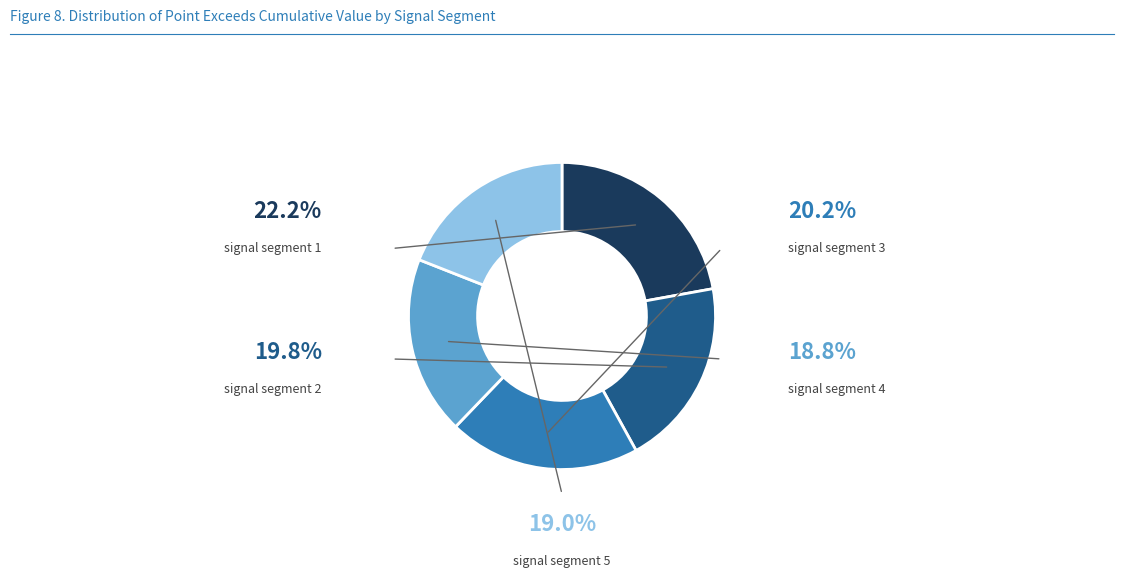

Does any single category account for the majority?

No